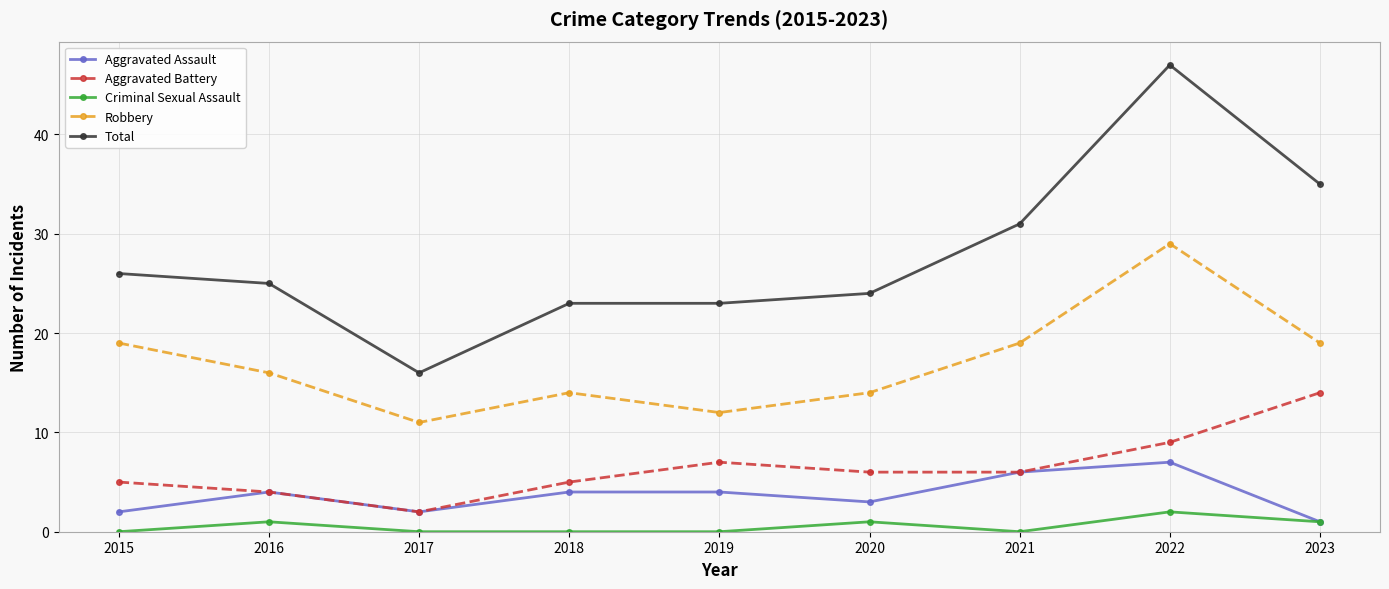

True or false: Aggravated Assault has more than 0 points higher than both neighbors.

True